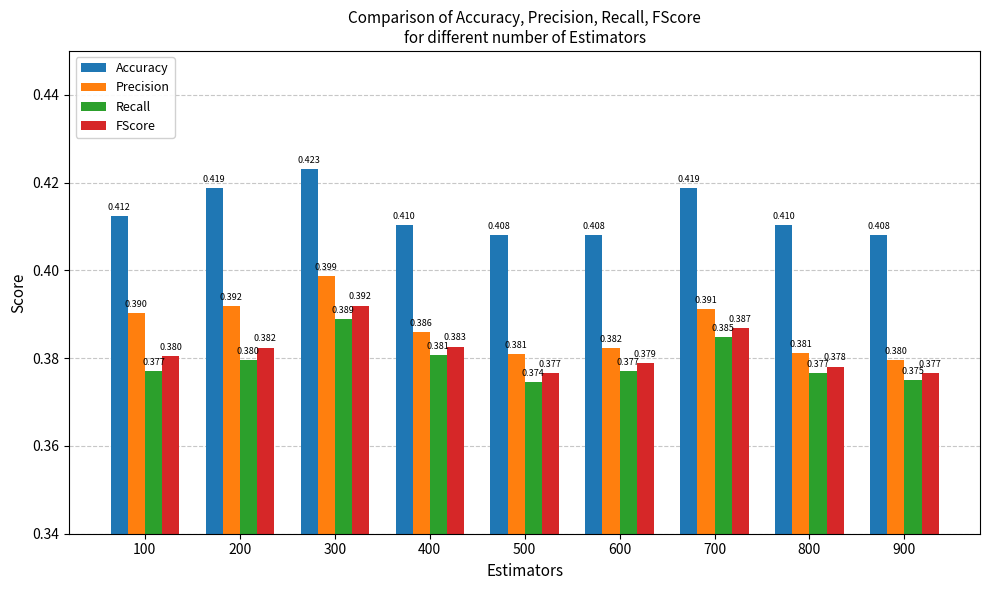

Which series has the widest spread of values?

Precision